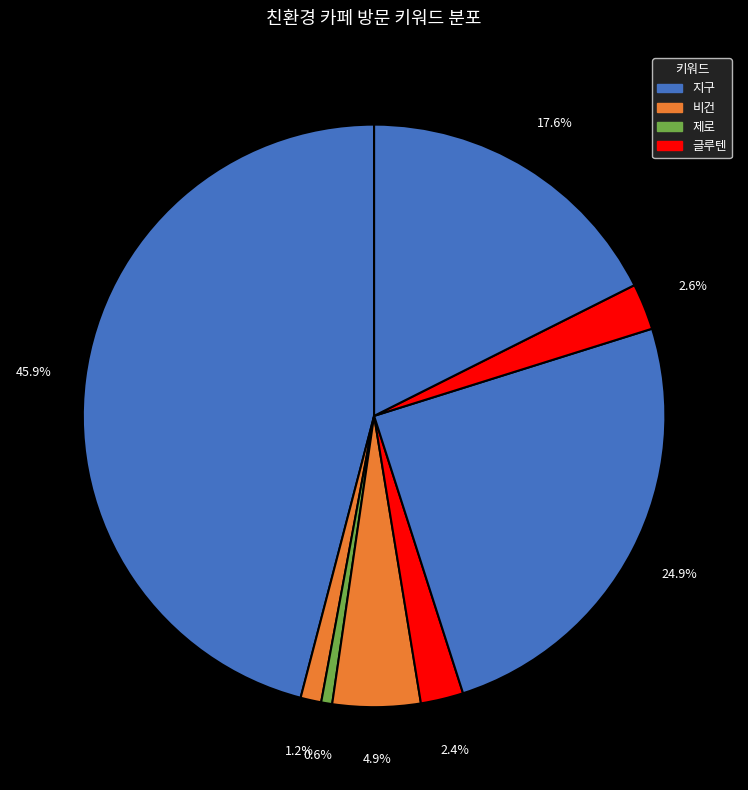

How many segments does this pie chart have?

8